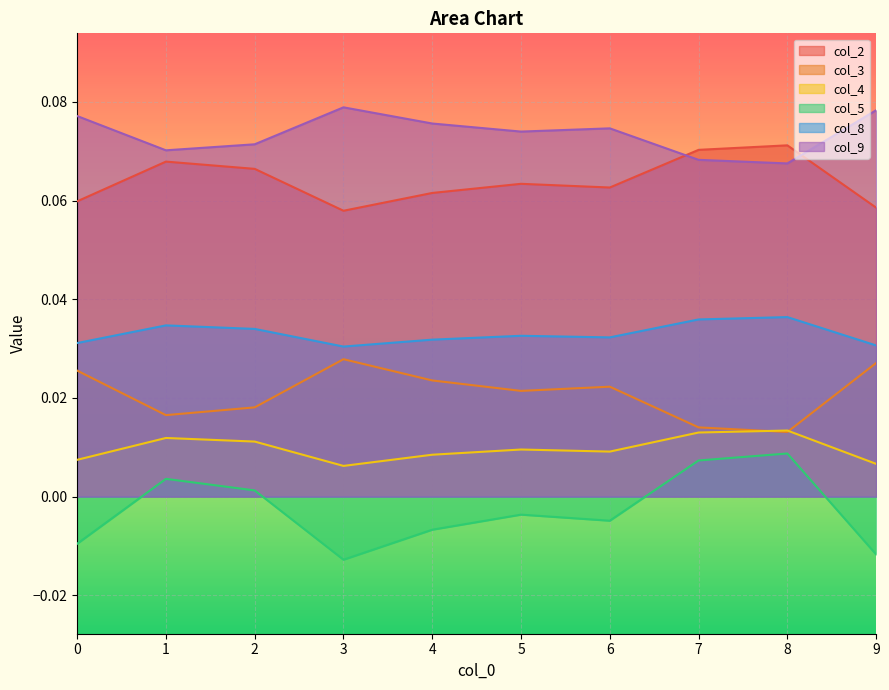

Where is col_3 nearest to the value 0?

8